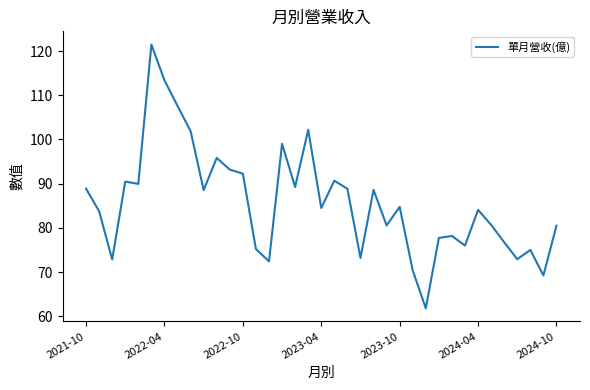

What is the maximum value shown in the chart?

121.5